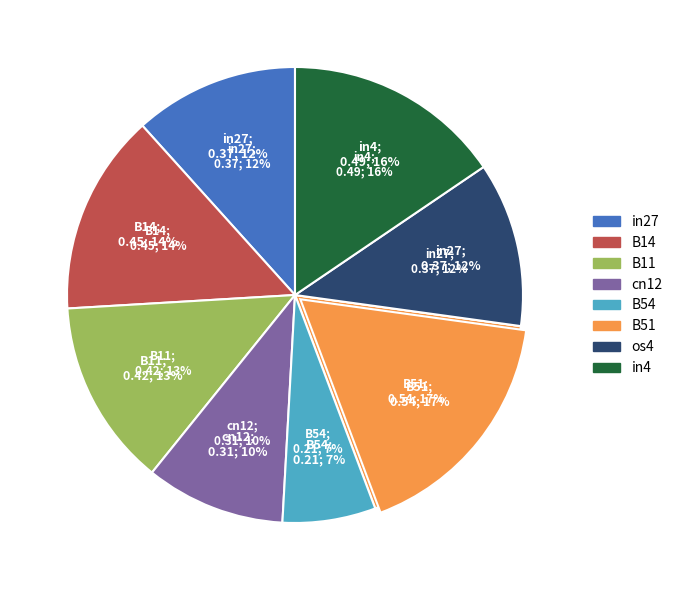

To the nearest percent, what percentage of the pie is os4?

12%